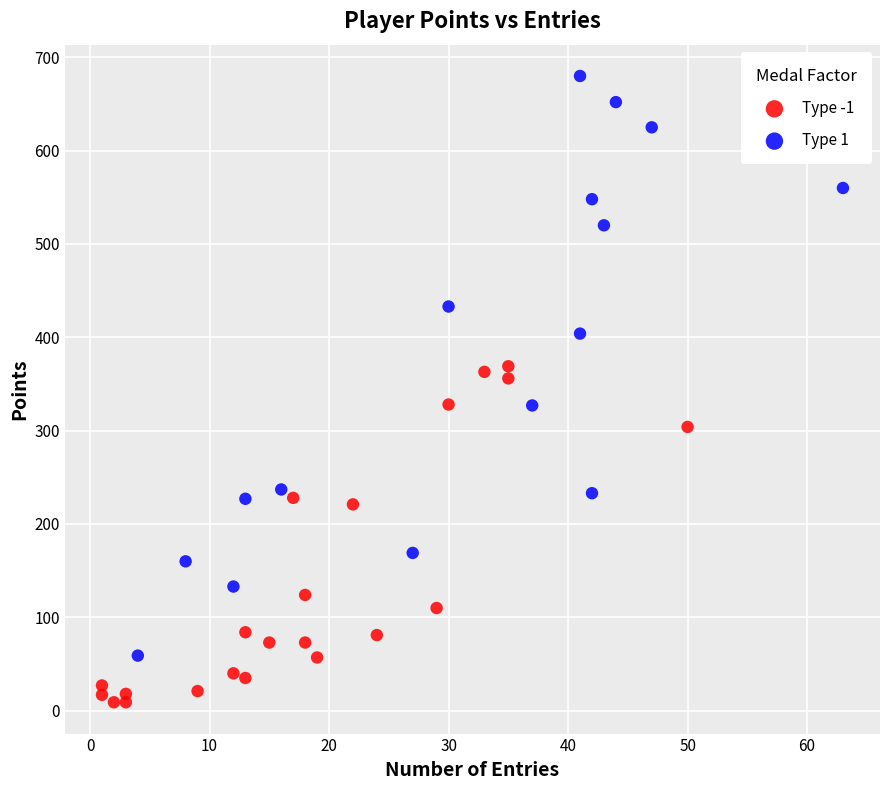

Which series reaches the minimum Y coordinate?

Type -1